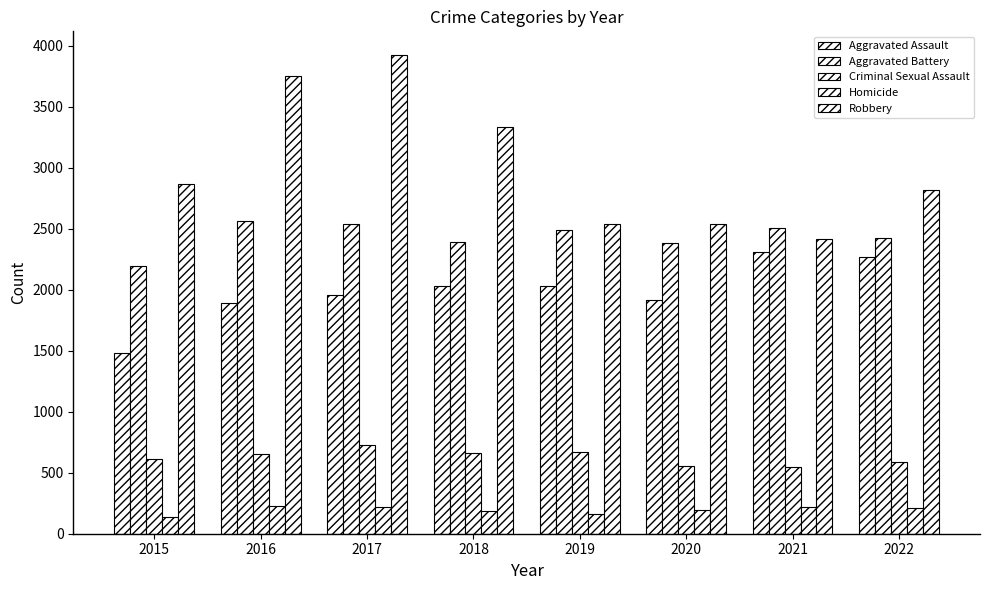

At which label does Criminal Sexual Assault first exceed 650?

2017